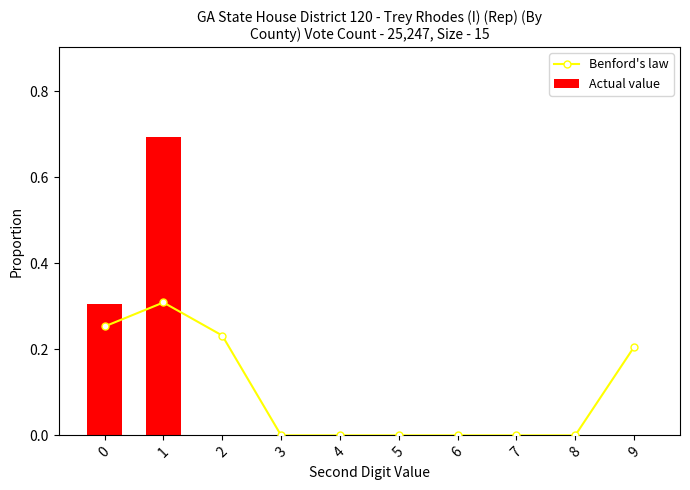

Is the value of Benford's law at 9 greater than the value of Actual value at 0?

No